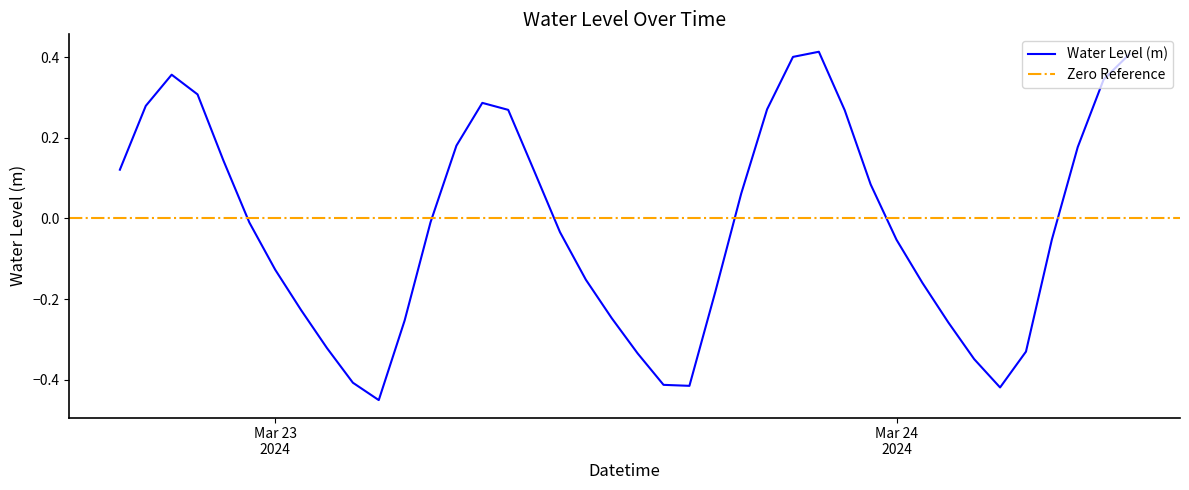

Reading left to right, what are all the values shown in this chart?

0.1	0.3	0.4	0.3	0.1	-0.0	-0.1	-0.2	-0.3	-0.4	-0.5	-0.3	-0.0	0.2	0.3	0.3	0.1	-0.0	-0.2	-0.2	-0.3	-0.4	-0.4	-0.2	0.1	0.3	0.4	0.4	0.3	0.1	-0.1	-0.2	-0.3	-0.3	-0.4	-0.3	-0.1	0.2	0.3	0.4